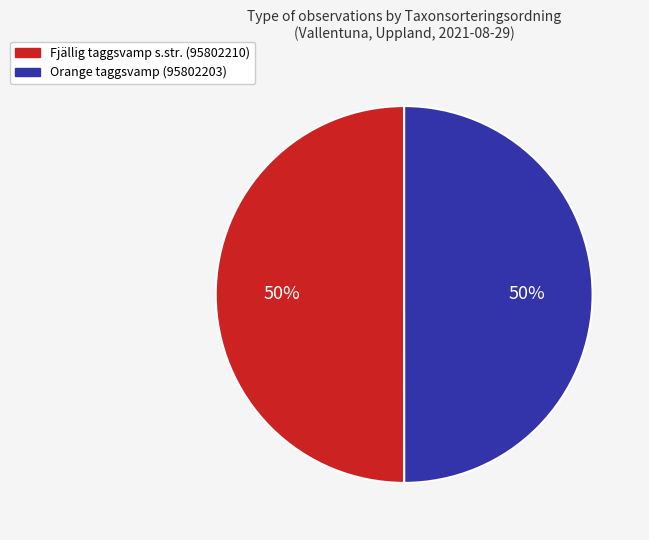

Is it true that Fjällig taggsvamp s.str. (95802210) is 44% of the pie?

False